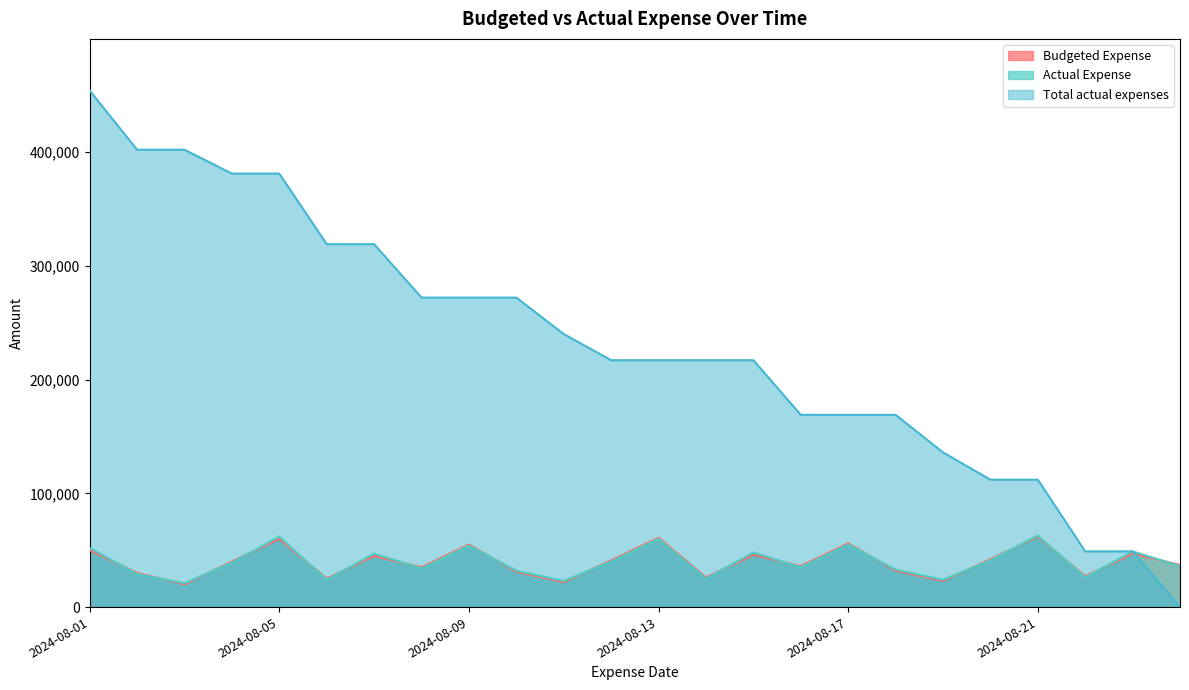

What value does the Budgeted Expense series have at 2024-08-04, to the nearest 10?

40000